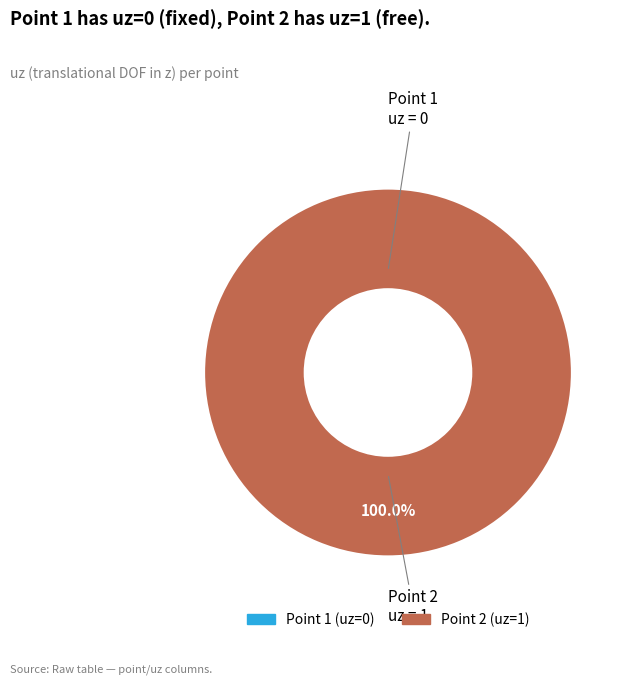

Does any single category account for the majority?

Yes